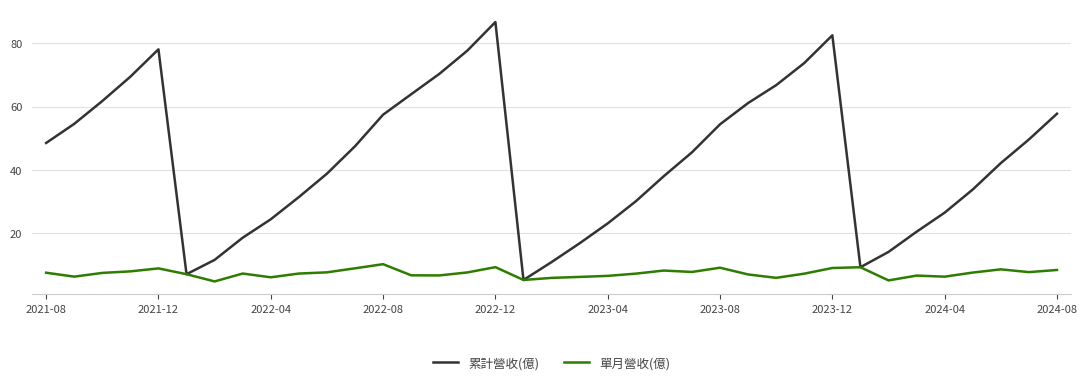

Which series has the largest total across all categories?

累計營收(億)